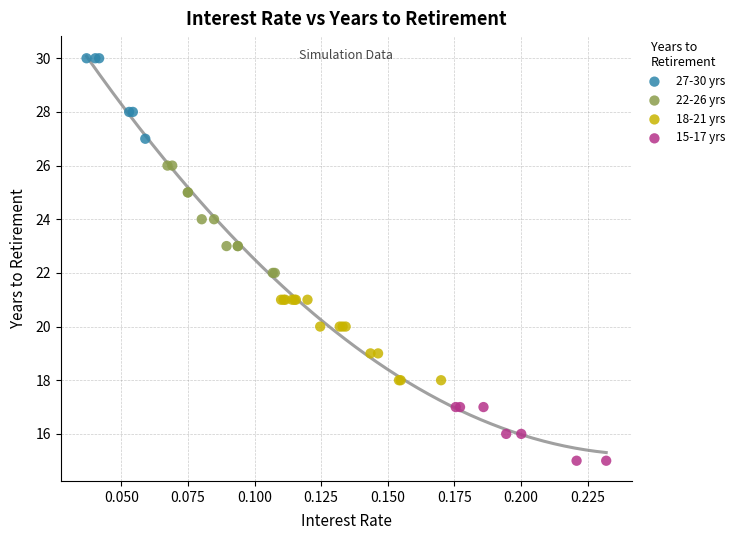

What are all the series names shown in the legend?

27-30 yrs, 22-26 yrs, 18-21 yrs, 15-17 yrs